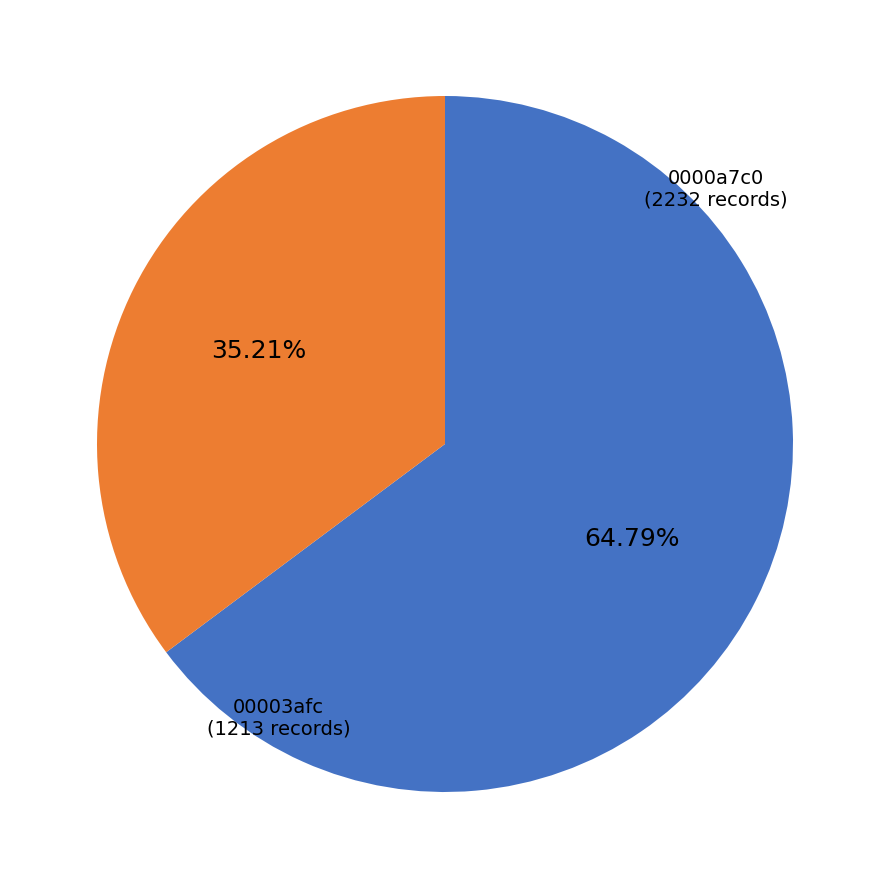

Does any single category account for the majority?

Yes